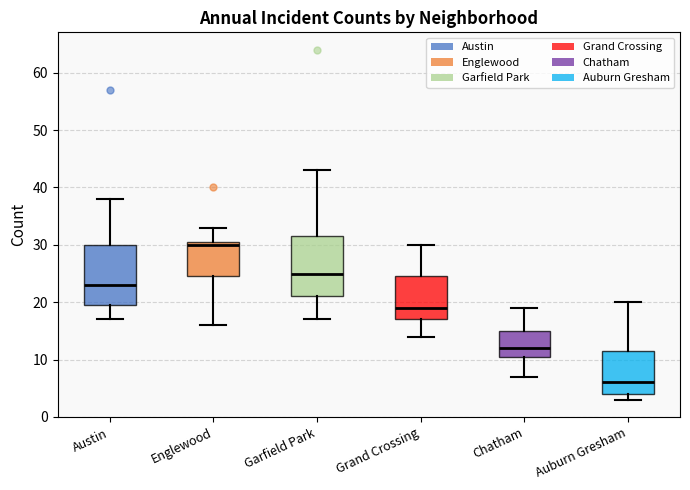

Which box's median line is the lowest?

Auburn Gresham